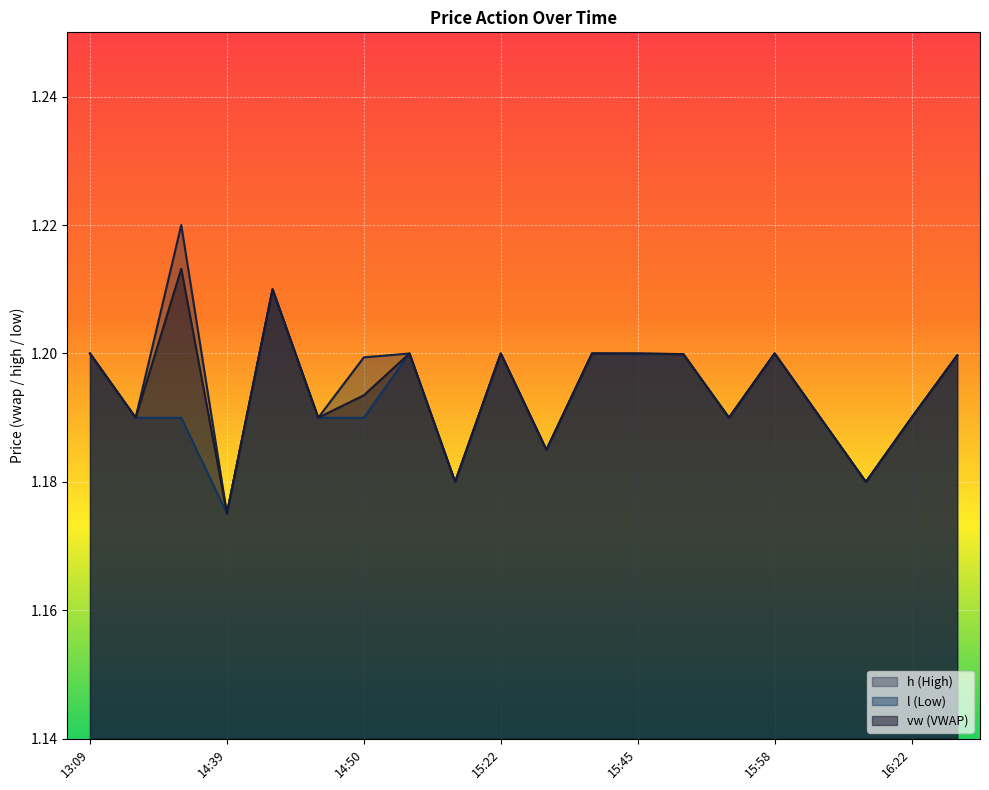

Reading left to right, list all the values displayed in this chart.

vw: 13:09=1.2	14:30=1.2	14:34=1.2	14:39=1.2	14:42=1.2	14:45=1.2	14:50=1.2	15:02=1.2	15:09=1.2	15:22=1.2	15:24=1.2	15:42=1.2	15:45=1.2	15:46=1.2	15:50=1.2	15:58=1.2	16:04=1.2	16:09=1.2	16:22=1.2	16:24=1.2
h: 13:09=1.2	14:30=1.2	14:34=1.2	14:39=1.2	14:42=1.2	14:45=1.2	14:50=1.2	15:02=1.2	15:09=1.2	15:22=1.2	15:24=1.2	15:42=1.2	15:45=1.2	15:46=1.2	15:50=1.2	15:58=1.2	16:04=1.2	16:09=1.2	16:22=1.2	16:24=1.2
l: 13:09=1.2	14:30=1.2	14:34=1.2	14:39=1.2	14:42=1.2	14:45=1.2	14:50=1.2	15:02=1.2	15:09=1.2	15:22=1.2	15:24=1.2	15:42=1.2	15:45=1.2	15:46=1.2	15:50=1.2	15:58=1.2	16:04=1.2	16:09=1.2	16:22=1.2	16:24=1.2